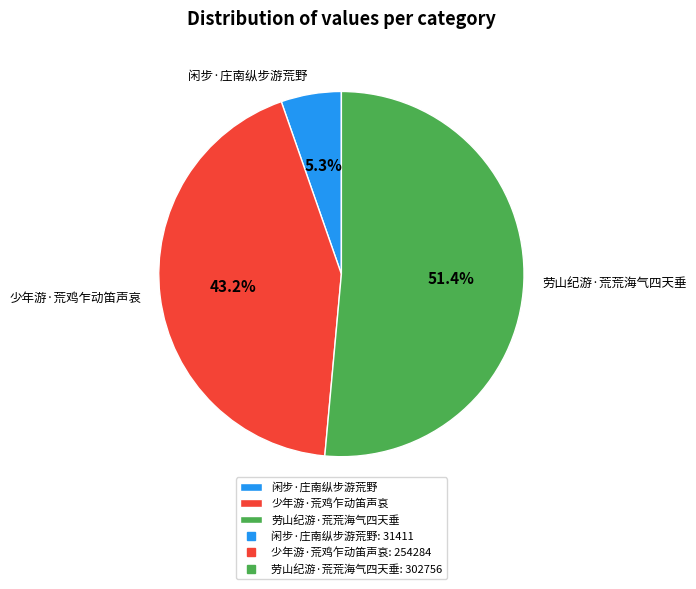

To the nearest percent, what portion does 少年游·荒鸡乍动笛声哀 represent?

43%